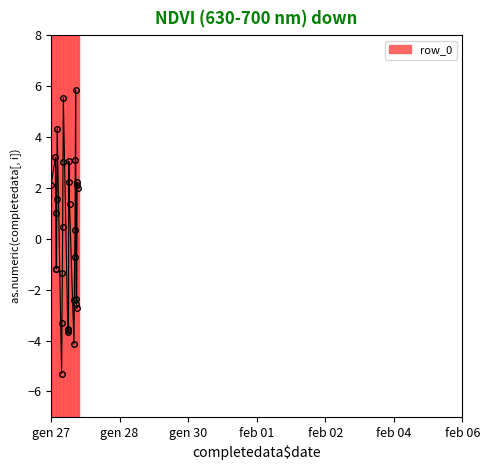

What is the greatest value displayed?

5.8